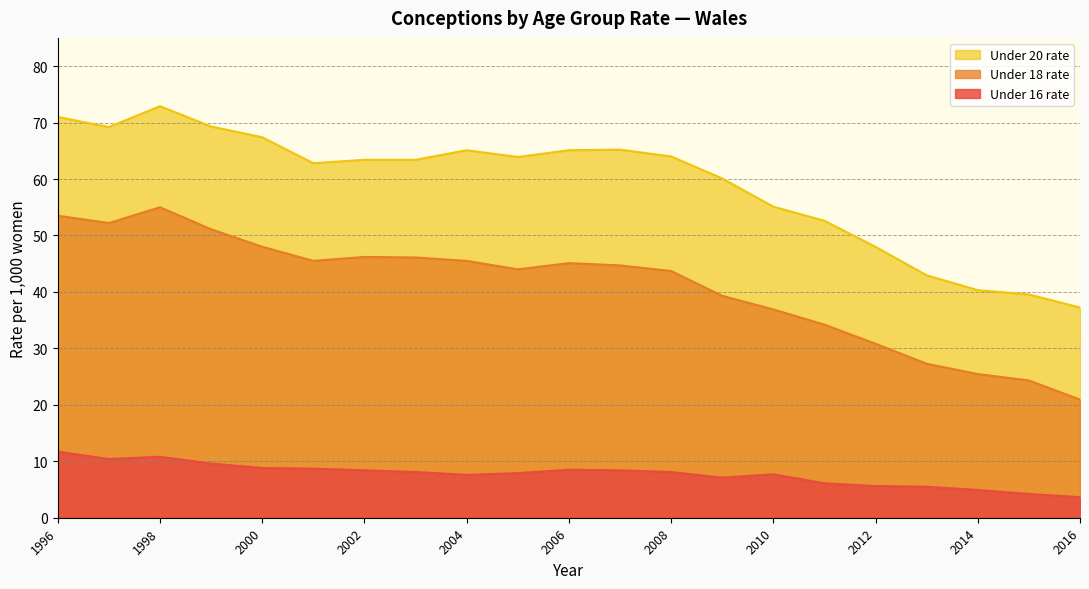

What is the spread (max minus min) of values at 2015?

35.3